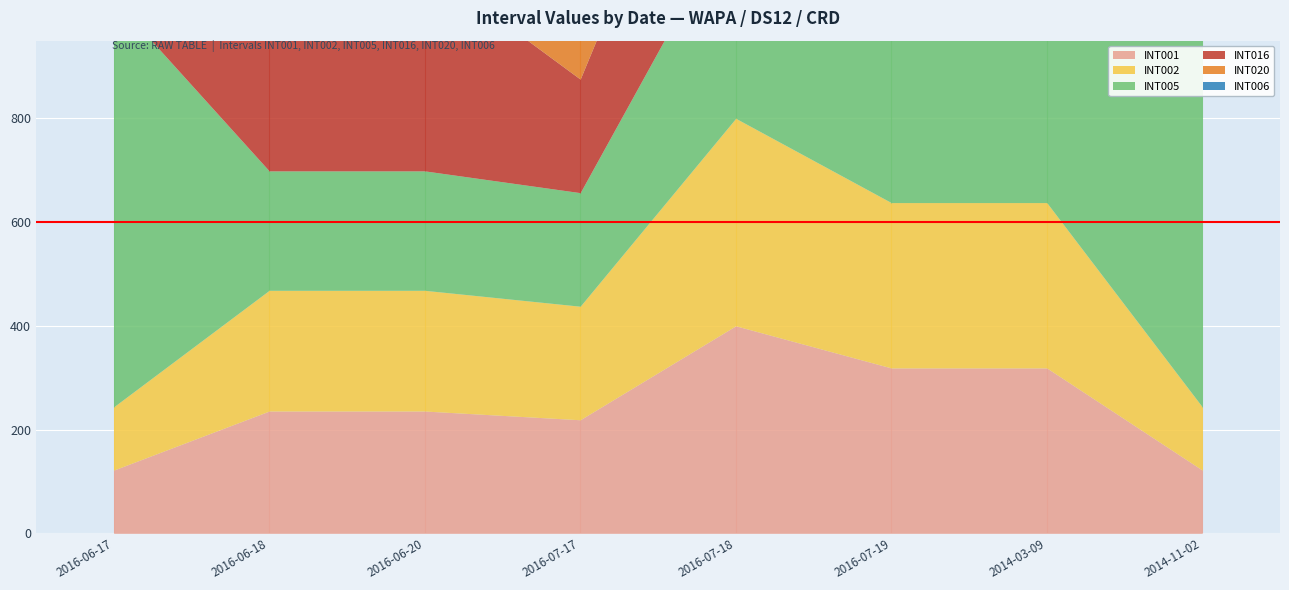

What is the sum of all INT020 values?

2621.8